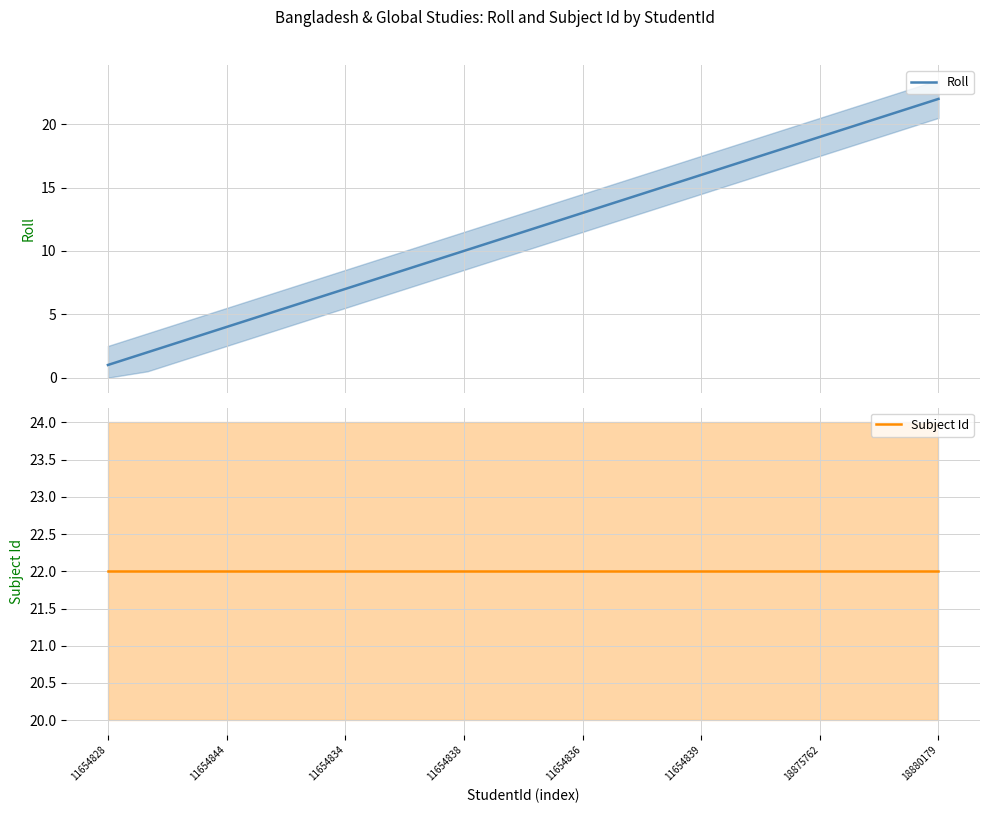

What is the sum of all Subject Id values?

484